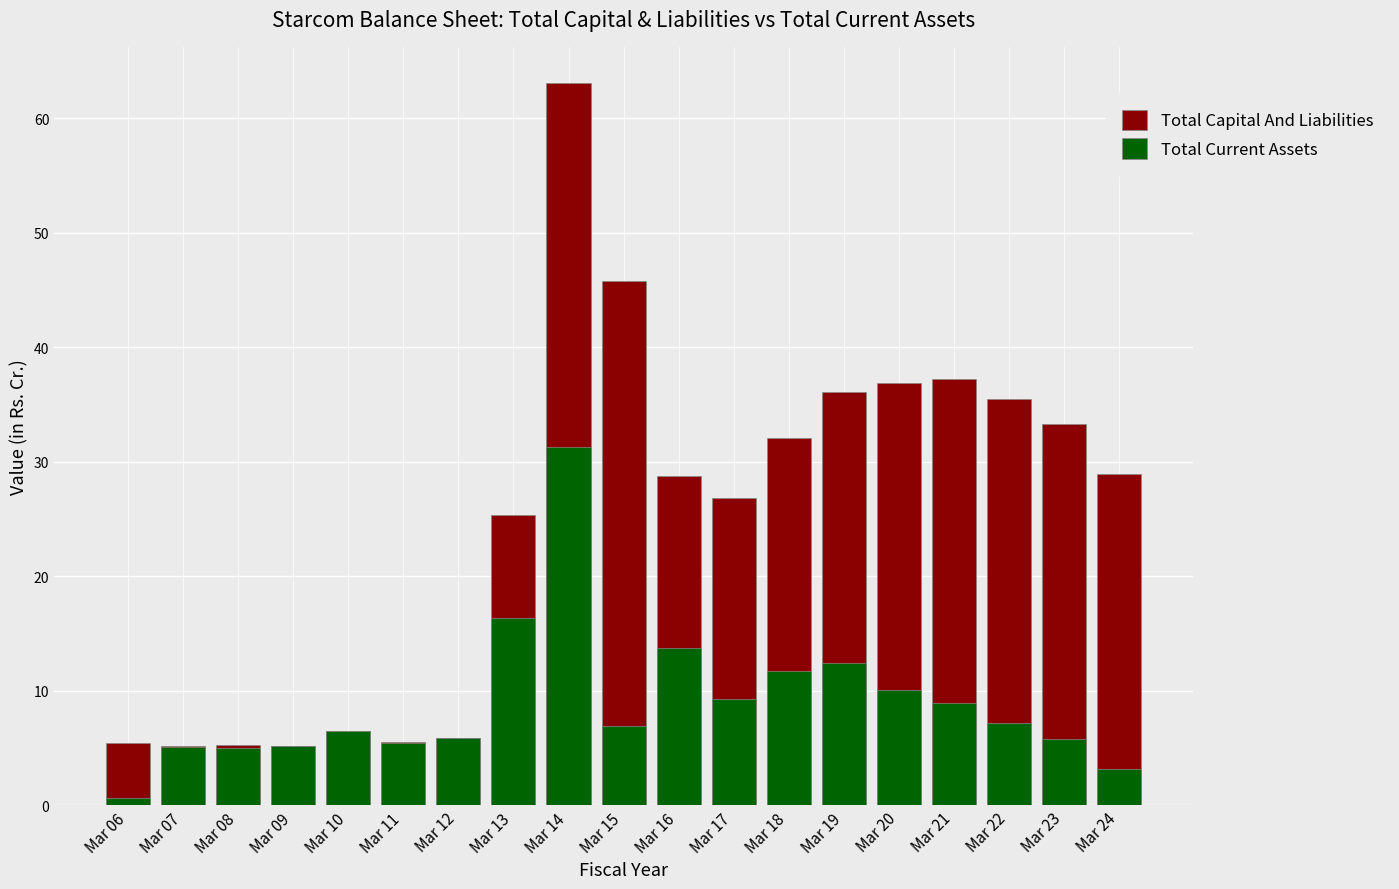

What is the value of the Total Current Assets bar at the 19th from the left?

3.1